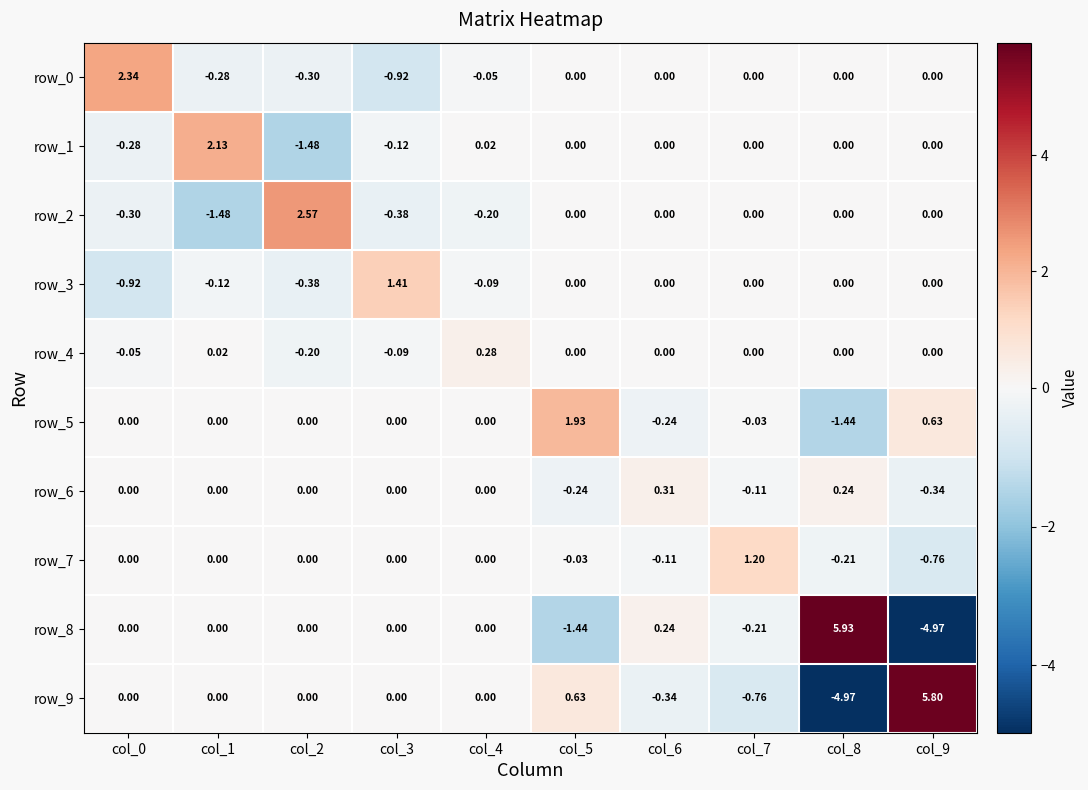

Is the value of row_4 at col_3 greater than the value of row_5 at col_3?

No